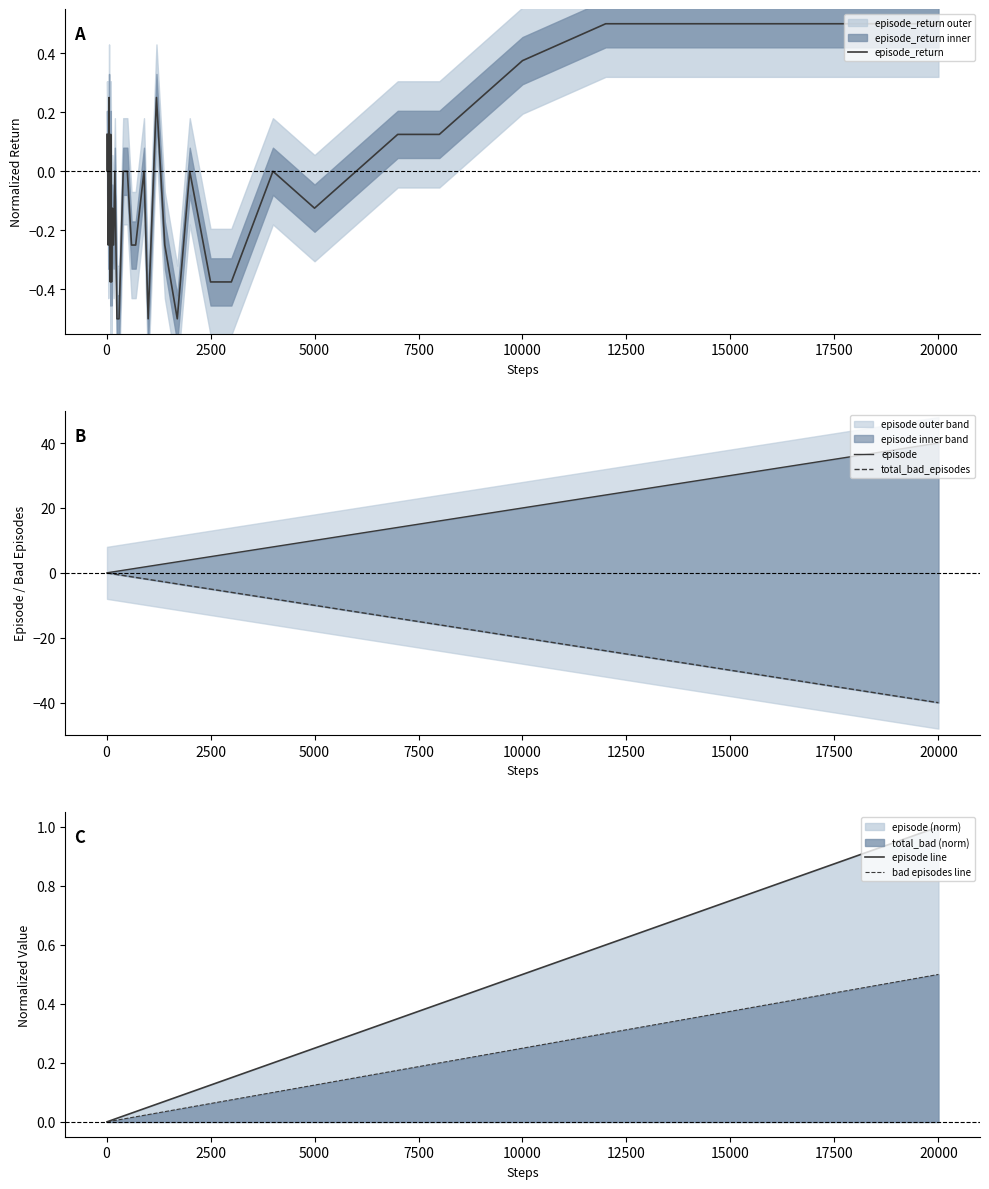

At how many categories does at least one series exceed -3?

40